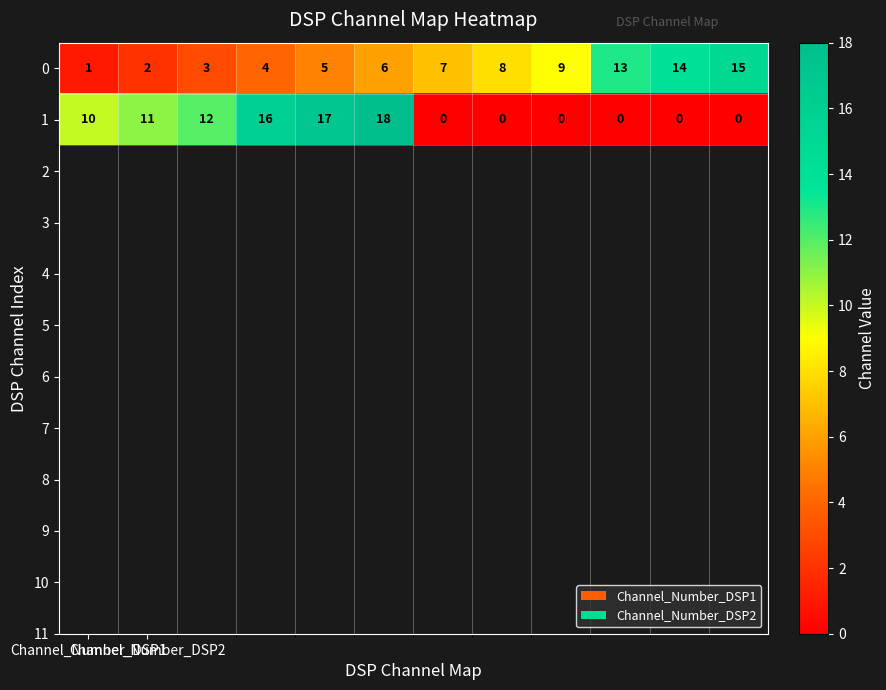

What is the maximum value for 0?

15